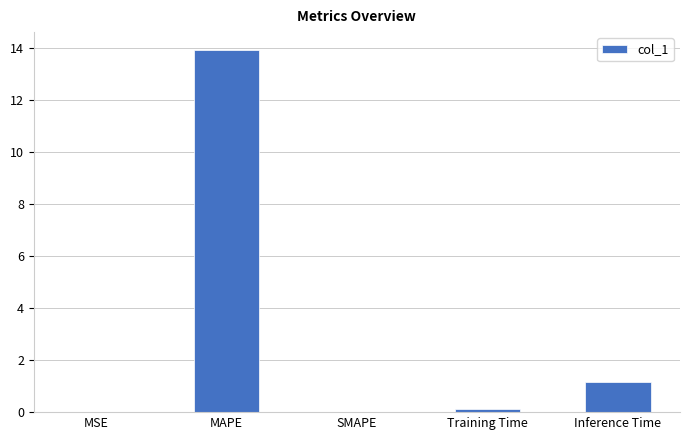

Between MAPE and Training Time, which is larger?

MAPE